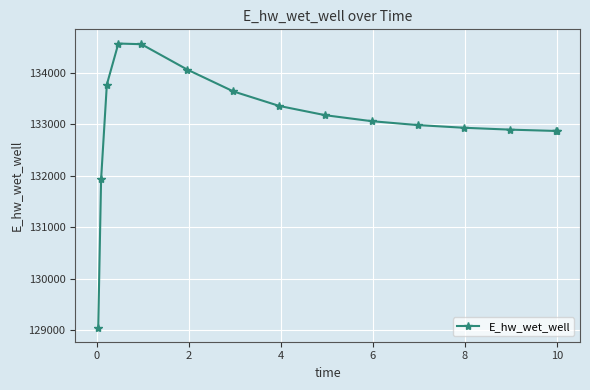

What is the value of the 6th point from the left?

134063.8